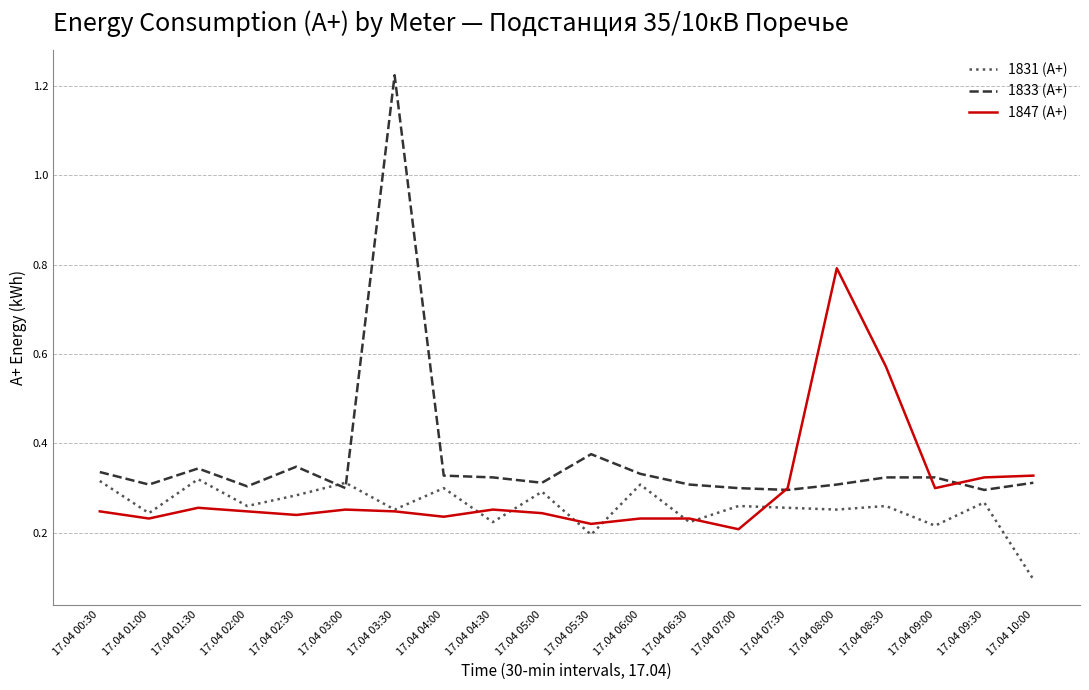

What position from the left is 17.04 01:00?

2